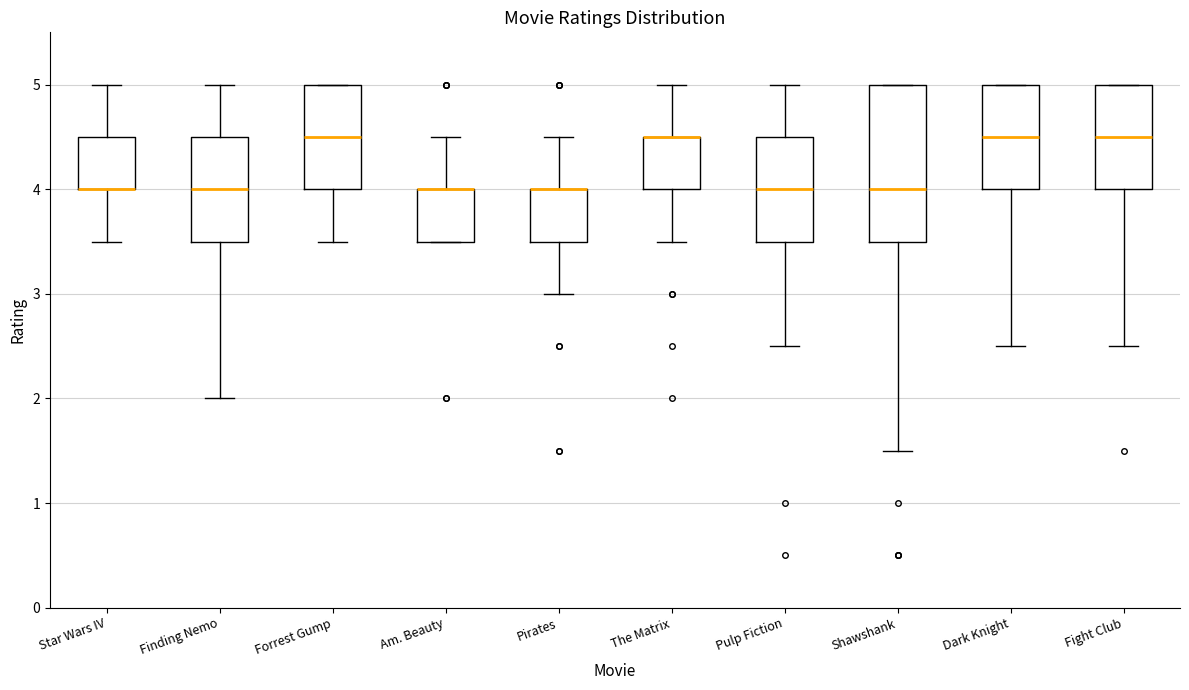

Reading left to right, transcribe this box plot: for each box, give where its median line is, the range the box spans, and where its two whiskers end, as read against the y-axis. The values are not printed on the chart, so give them approximately, as read against the axis.

Star Wars IV: median 4.0 (drawn on the box's lower edge), box 4.0 to 4.5, whiskers 3.5 to 5.0
Finding Nemo: median 4.0, box 3.5 to 4.5, whiskers 2.0 to 5.0
Forrest Gump: median 4.5, box 4.0 to 5.0, whiskers 3.5 to 5.0
Am. Beauty: median 4.0 (drawn on the box's upper edge), box 3.5 to 4.0, whiskers 3.5 to 4.5
Pirates: median 4.0 (drawn on the box's upper edge), box 3.5 to 4.0, whiskers 3.0 to 4.5
The Matrix: median 4.5 (drawn on the box's upper edge), box 4.0 to 4.5, whiskers 3.5 to 5.0
Pulp Fiction: median 4.0, box 3.5 to 4.5, whiskers 2.5 to 5.0
Shawshank: median 4.0, box 3.5 to 5.0, whiskers 1.5 to 5.0
Dark Knight: median 4.5, box 4.0 to 5.0, whiskers 2.5 to 5.0
Fight Club: median 4.5, box 4.0 to 5.0, whiskers 2.5 to 5.0